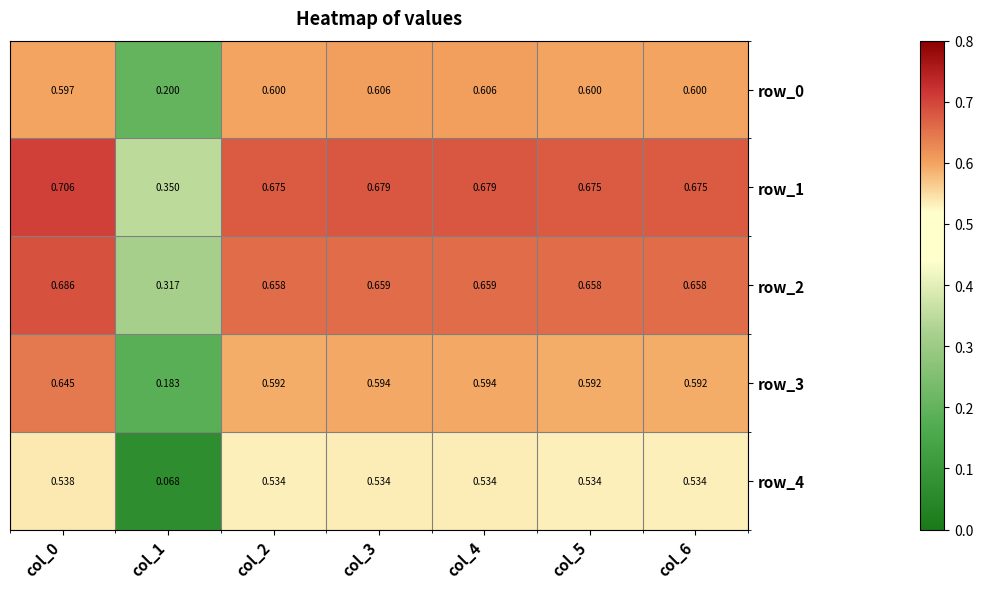

Read the row_3 value at col_1.

0.2